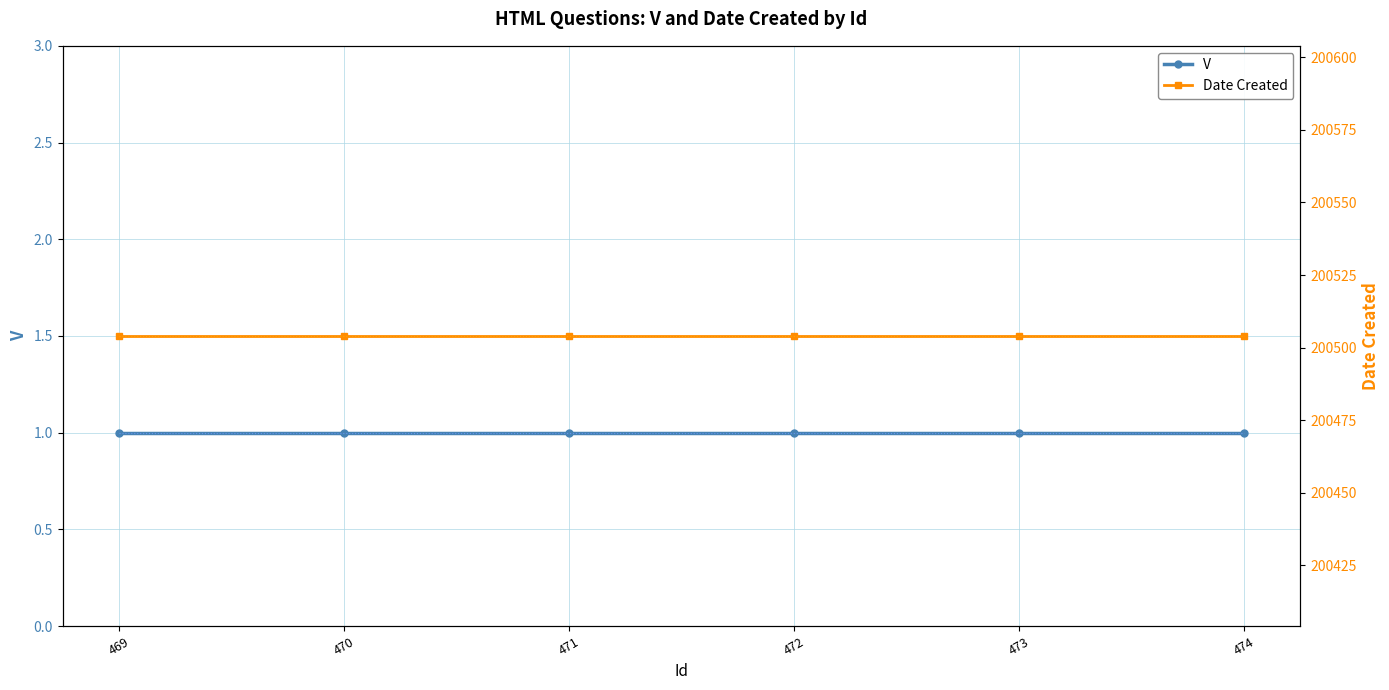

Does the chart display data point markers on the line(s)?

Yes